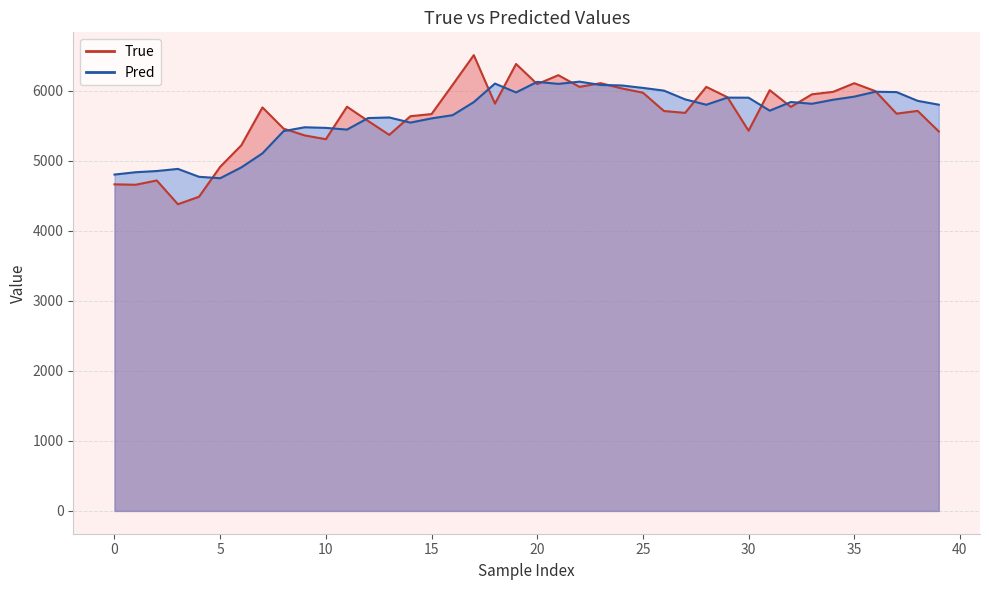

At which category does the chart reach its peak across all series?

17